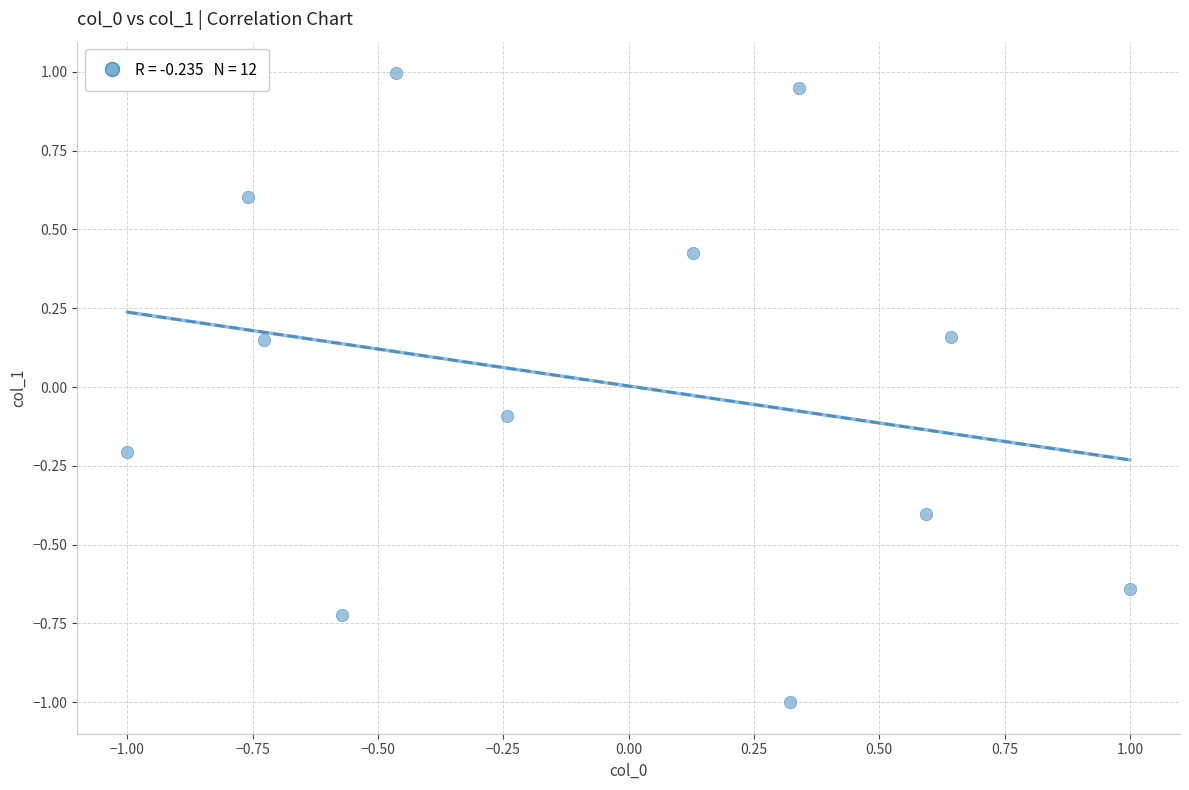

What is the range of X values (max minus min)?

2.0